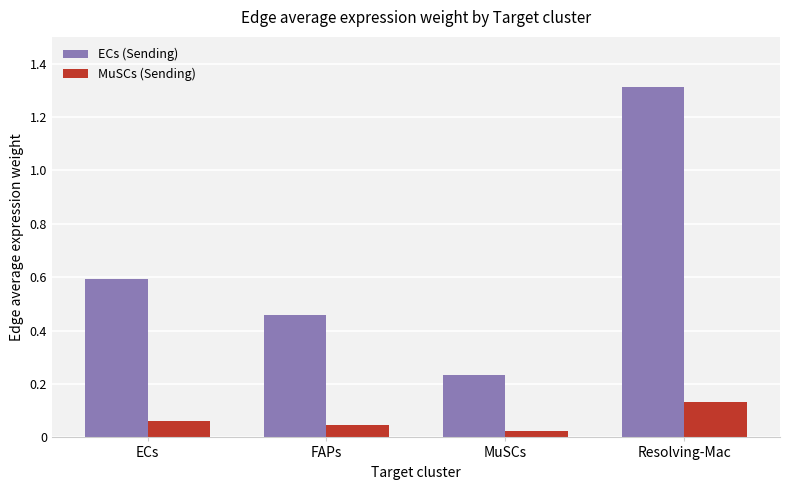

List the series in order of their peak value, lowest first.

MuSCs (Sending), ECs (Sending)